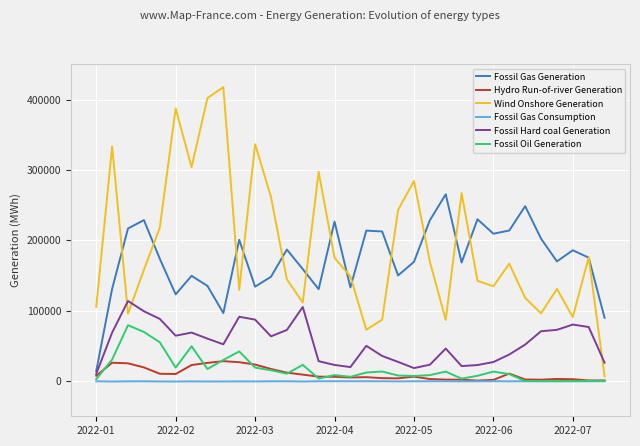

Does the chart have visible grid lines?

Yes